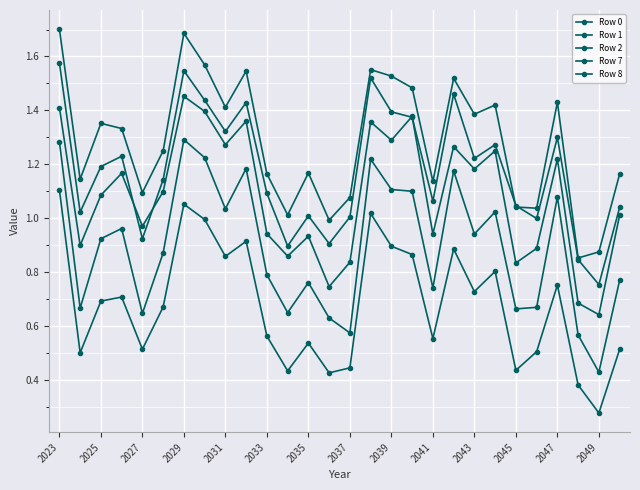

Reading left to right, what are all the values shown in this chart?

Row 0: 1.6	1.0	1.2	1.2	0.9	1.1	1.5	1.4	1.3	1.4	1.1	0.9	1.0	0.9	1.0	1.5	1.4	1.4	1.1	1.5	1.2	1.3	1.0	1.0	1.3	0.8	0.8	1.0
Row 1: 1.1	0.5	0.7	0.7	0.5	0.7	1.1	1.0	0.9	0.9	0.6	0.4	0.5	0.4	0.4	1.0	0.9	0.9	0.6	0.9	0.7	0.8	0.4	0.5	0.8	0.4	0.3	0.5
Row 2: 1.4	0.9	1.1	1.2	1.0	1.1	1.5	1.4	1.3	1.4	0.9	0.9	0.9	0.7	0.8	1.4	1.3	1.4	0.9	1.3	1.2	1.2	0.8	0.9	1.2	0.7	0.6	1.0
Row 7: 1.7	1.1	1.4	1.3	1.1	1.2	1.7	1.6	1.4	1.5	1.2	1.0	1.2	1.0	1.1	1.6	1.5	1.5	1.1	1.5	1.4	1.4	1.0	1.0	1.4	0.9	0.9	1.2
Row 8: 1.3	0.7	0.9	1.0	0.6	0.9	1.3	1.2	1.0	1.2	0.8	0.6	0.8	0.6	0.6	1.2	1.1	1.1	0.7	1.2	0.9	1.0	0.7	0.7	1.1	0.6	0.4	0.8